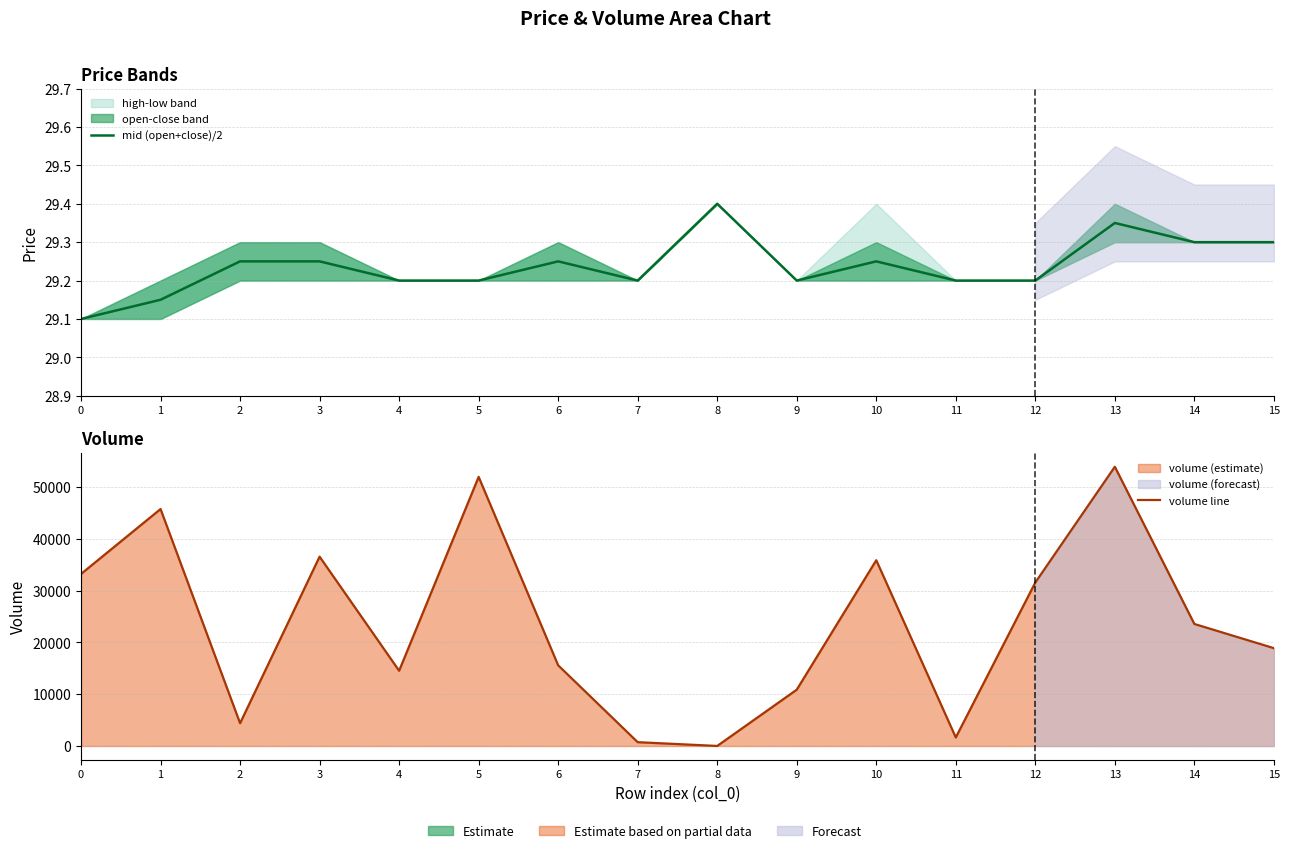

Is it true that volume line equals 4398.0 at 2?

True